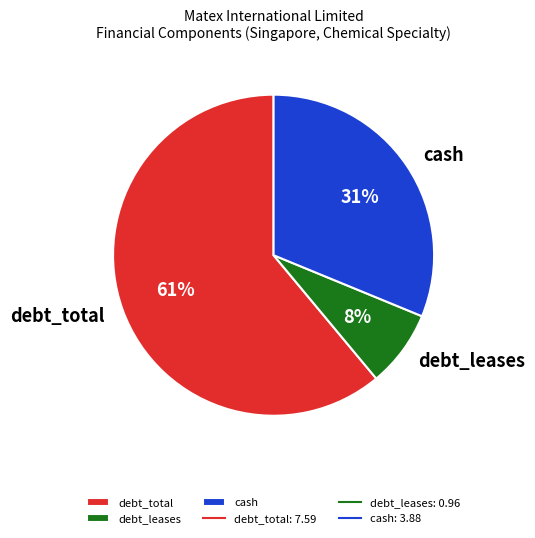

To the nearest percent, what portion does debt_leases represent?

8%